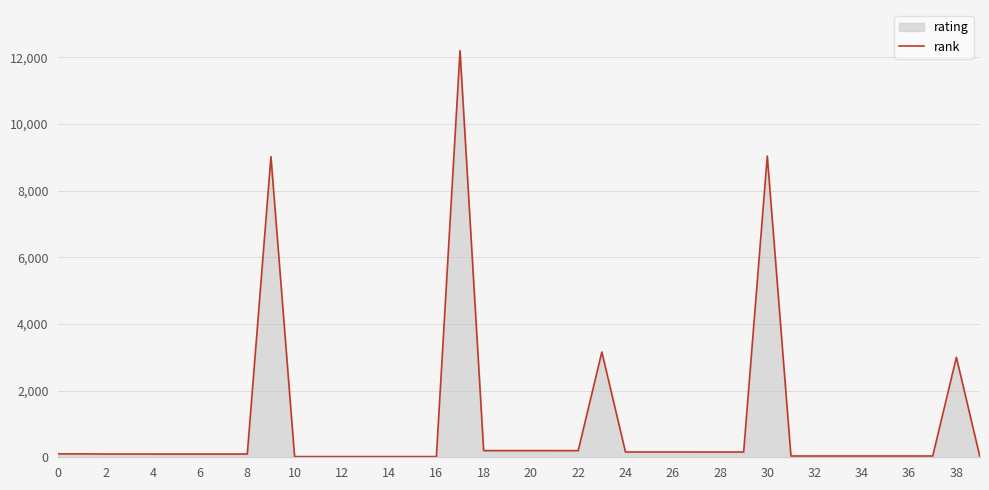

How many lines are shown in the chart?

1